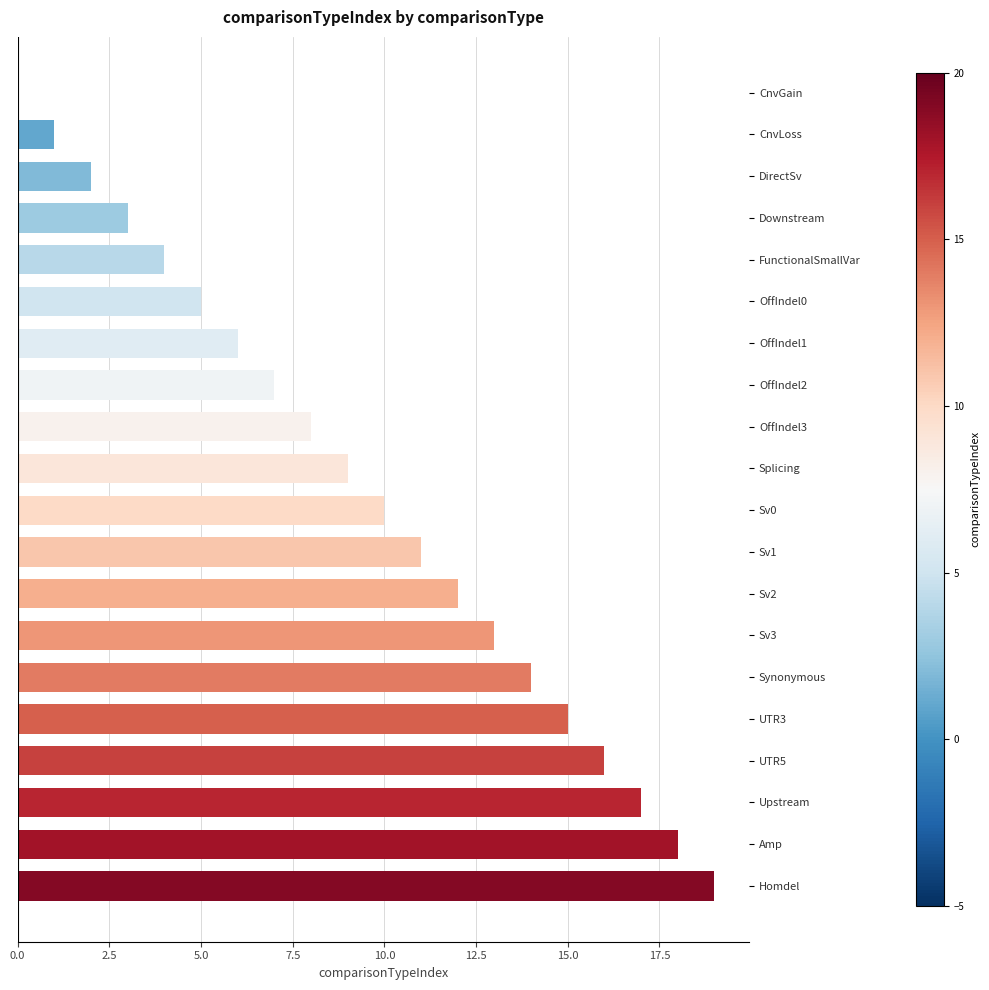

Between UTR5 and Sv0, which is larger?

UTR5